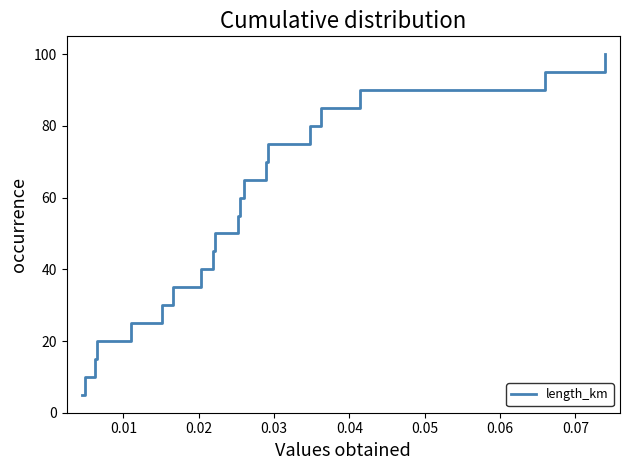

What is the difference between the maximum and minimum values?

95.0